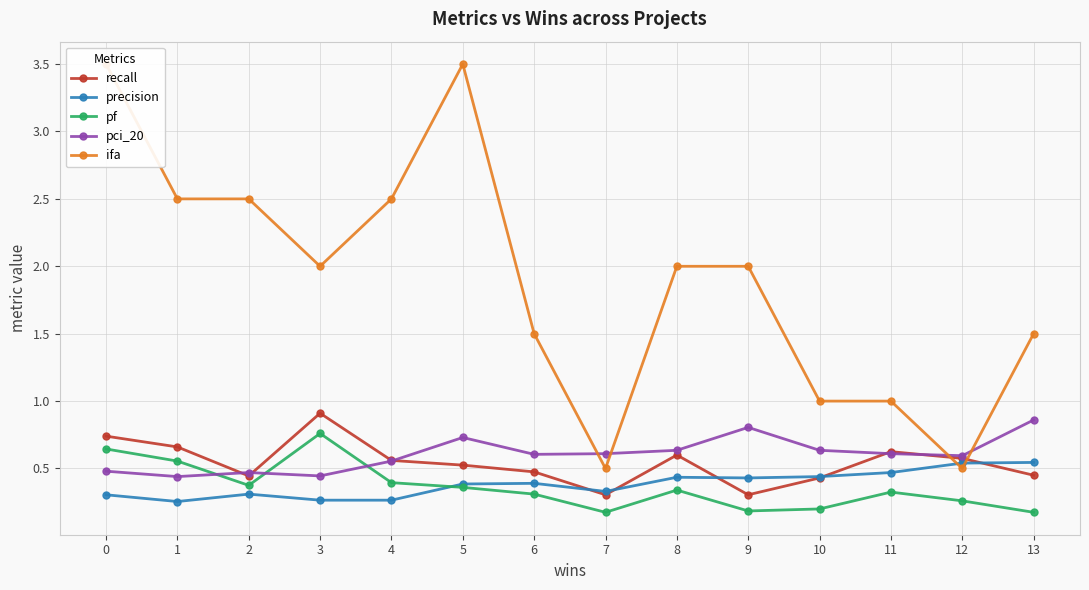

What is the spread (max minus min) of values at 10?

0.8